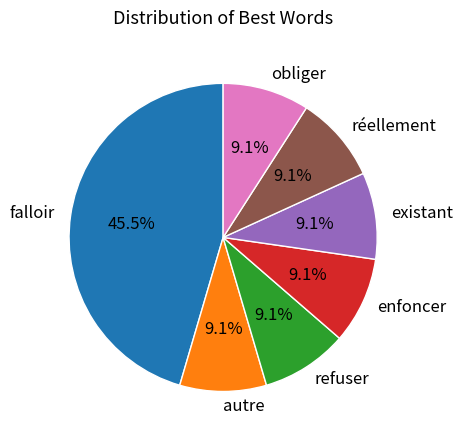

How many slices are in this pie chart?

7